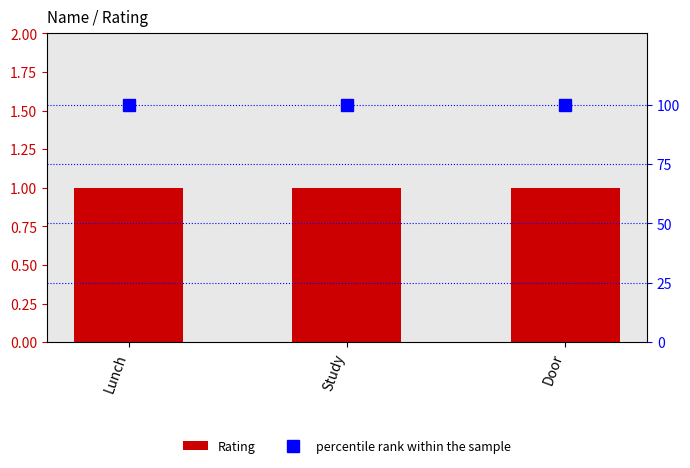

At how many categories does at least one series exceed 64?

3